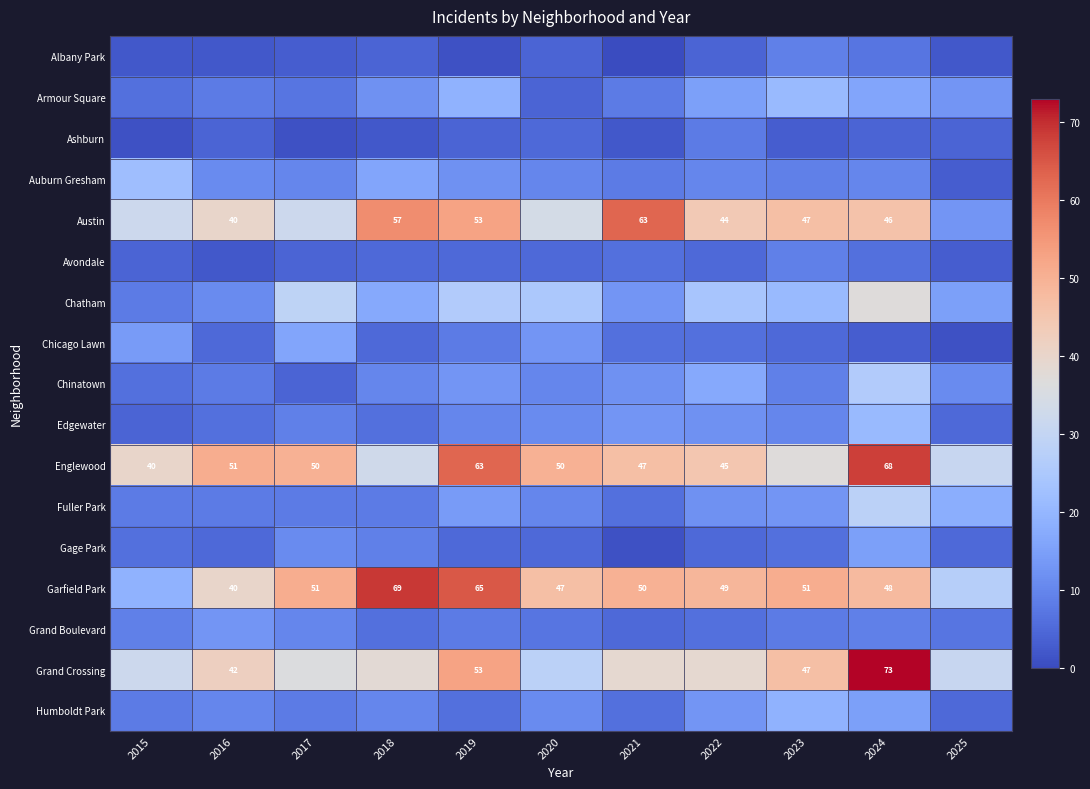

Is the value of Gage Park at 2015 greater than the value of Albany Park at 2019?

Yes